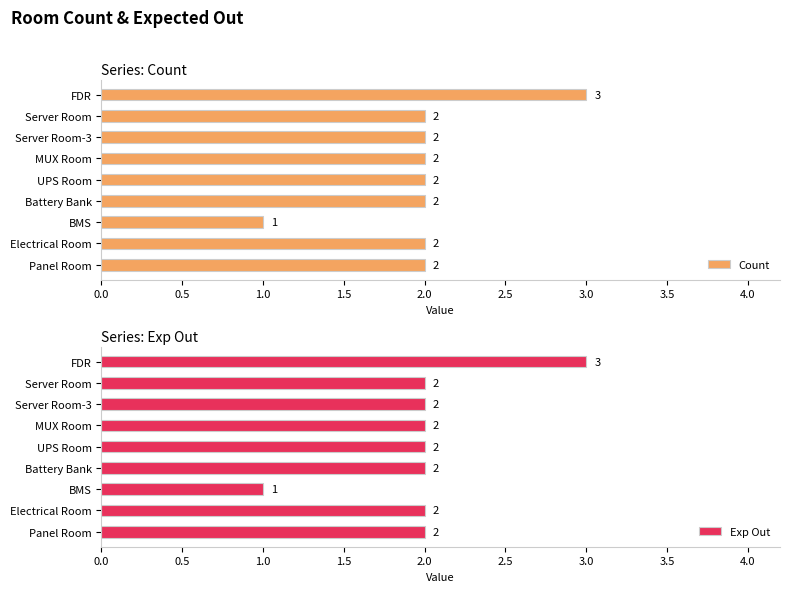

Is it true that Count equals 3 at Panel Room?

False